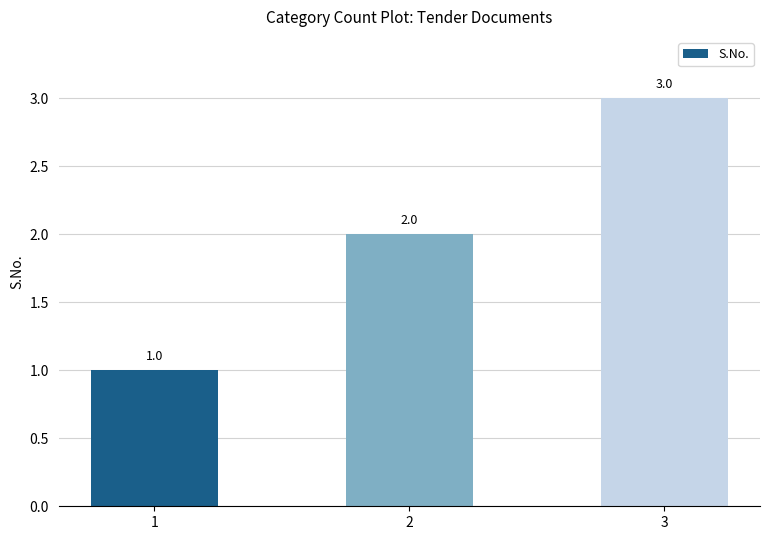

What is the change in value from 1 to 3?

+2